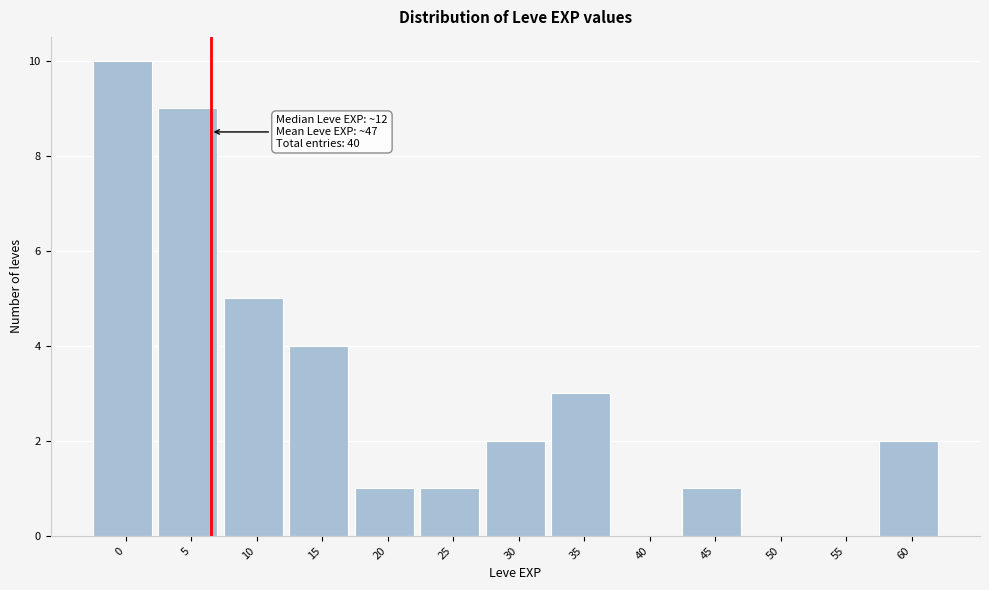

Reading left to right, list all the values displayed in this chart.

0=10	5=9	10=5	15=4	20=1	25=1	30=2	35=3	40=0	45=1	50=0	55=0	60=2